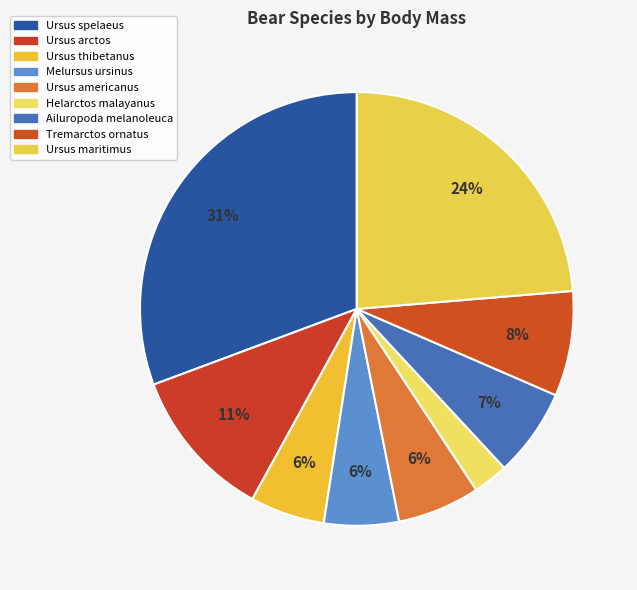

Is Ursus spelaeus the majority of the pie?

No